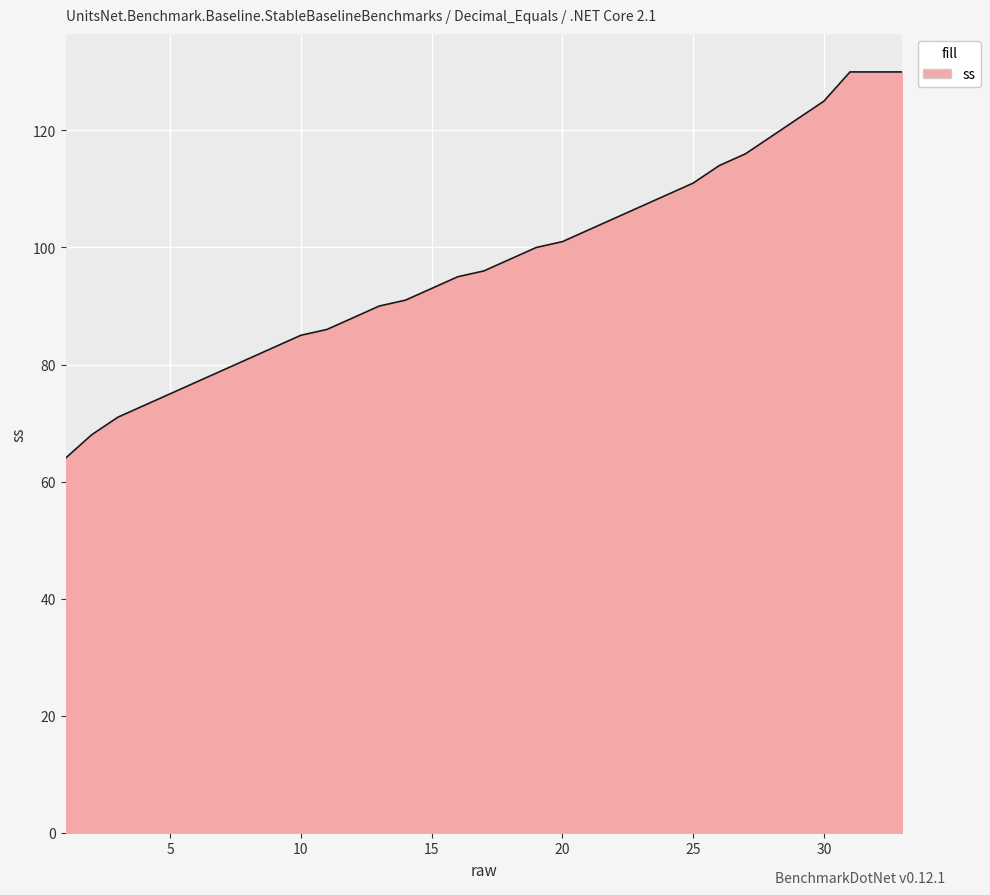

Reading left to right, transcribe all the data shown in this chart.

64	68	71	73	75	77	79	81	83	85	86	88	90	91	93	95	96	98	100	101	103	105	107	109	111	114	116	119	122	125	130	130	130